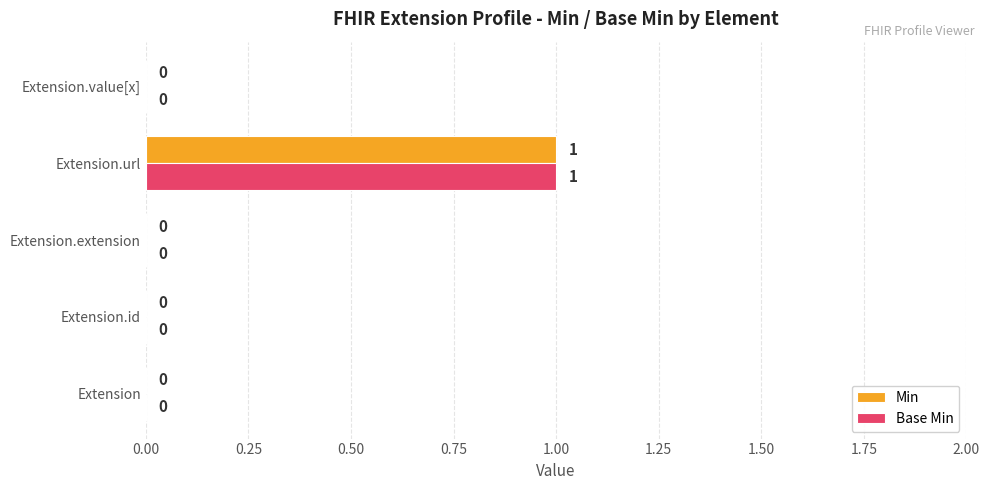

The Min series shows 0 at Extension. True or false?

True